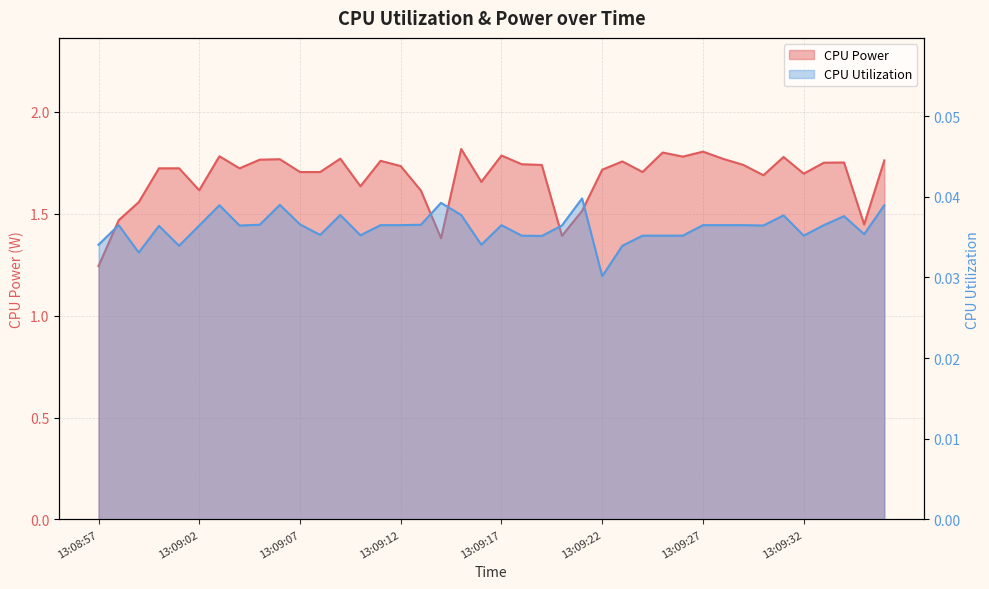

What is the label of the 13th point from the left?

13:09:09